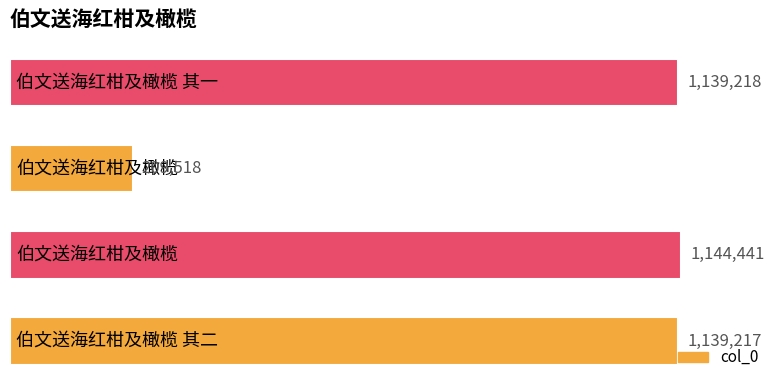

What is the greatest value displayed?

1144441